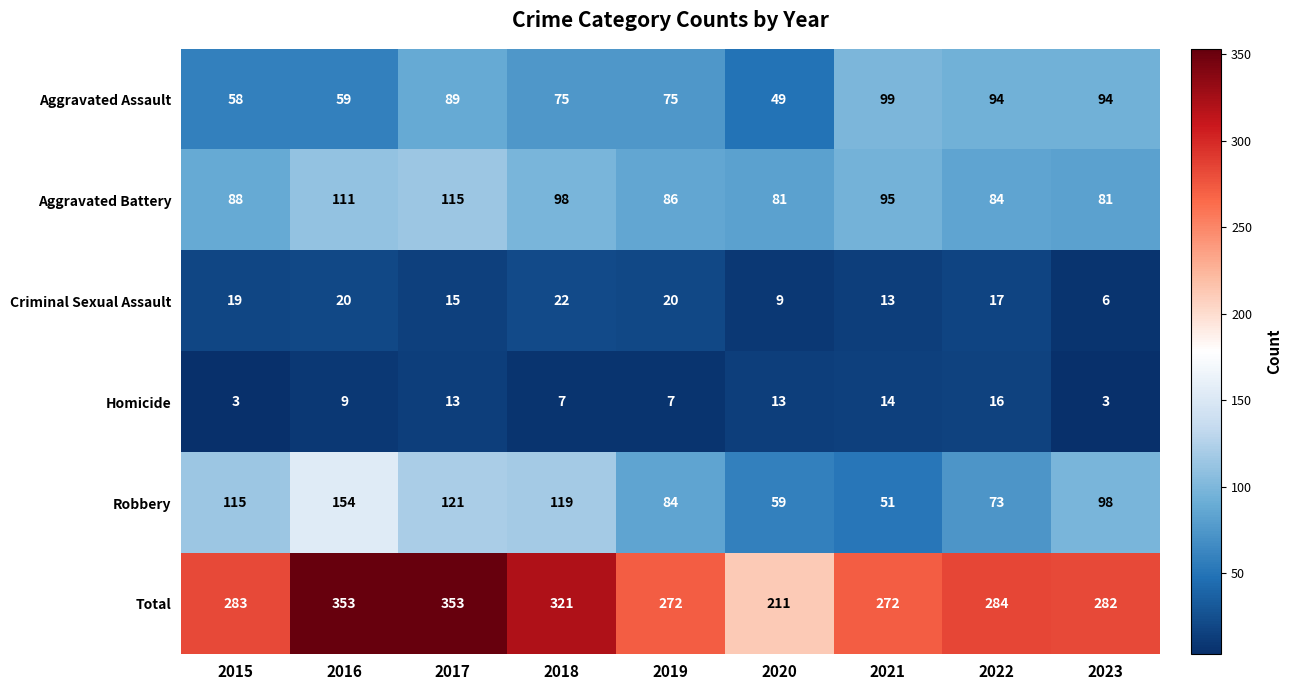

What is the lowest value of the Aggravated Assault series?

49